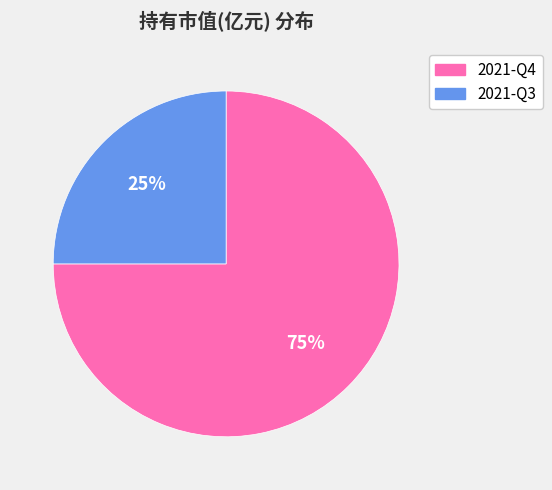

Between 2021-Q4 and 2021-Q3, which is larger?

2021-Q4